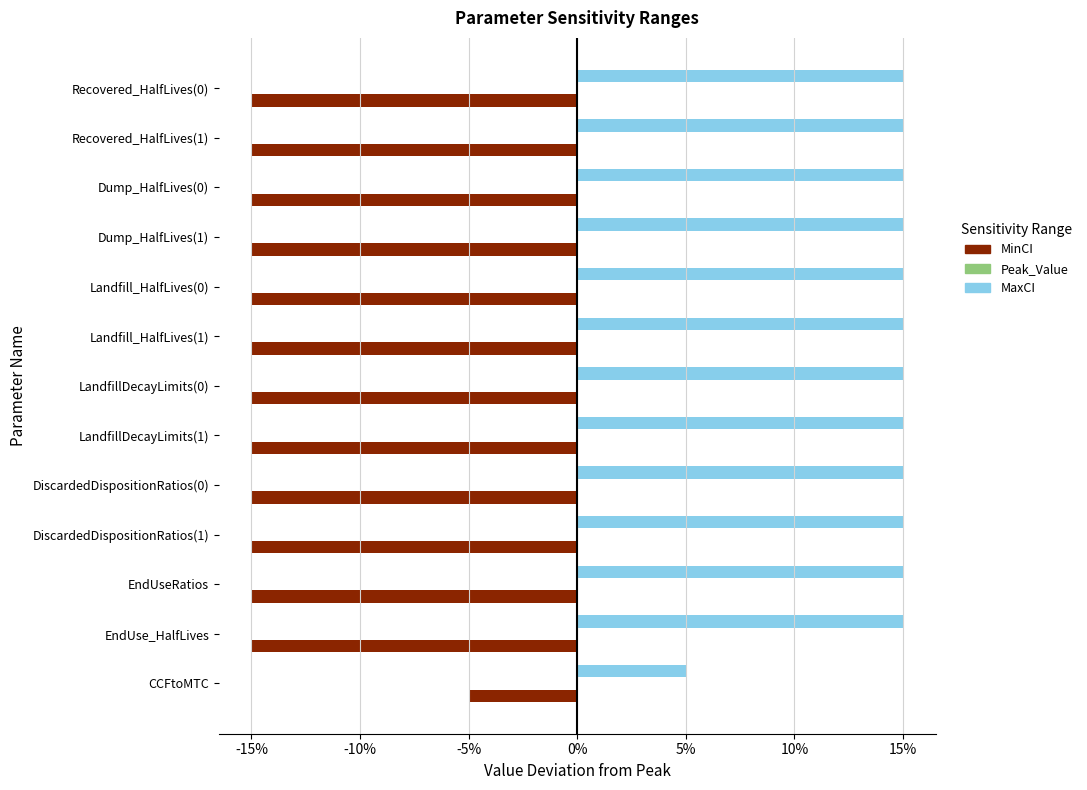

What is the average value of the MaxCI series?

0.1